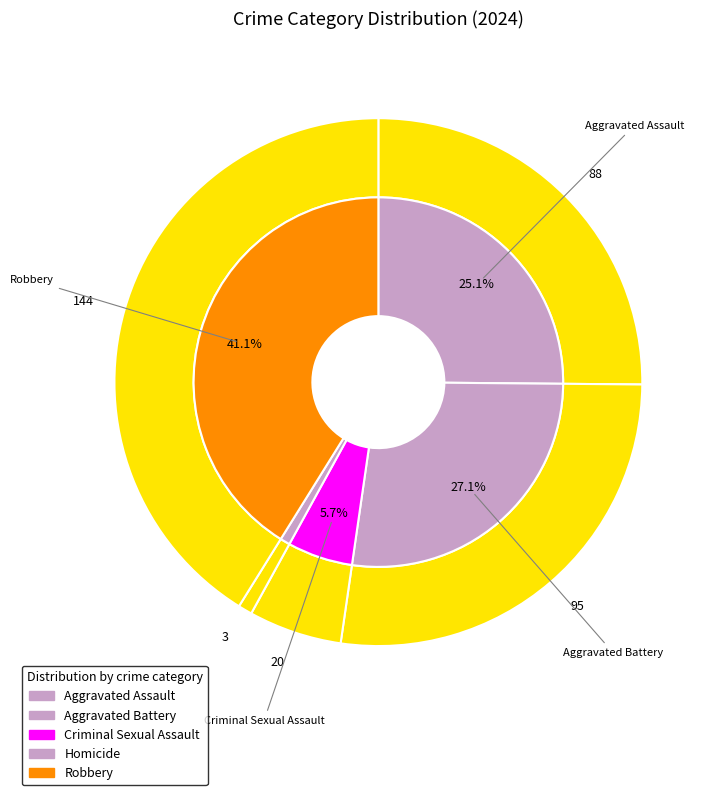

The values_2024 slice represents 34% of the pie. True or false?

False